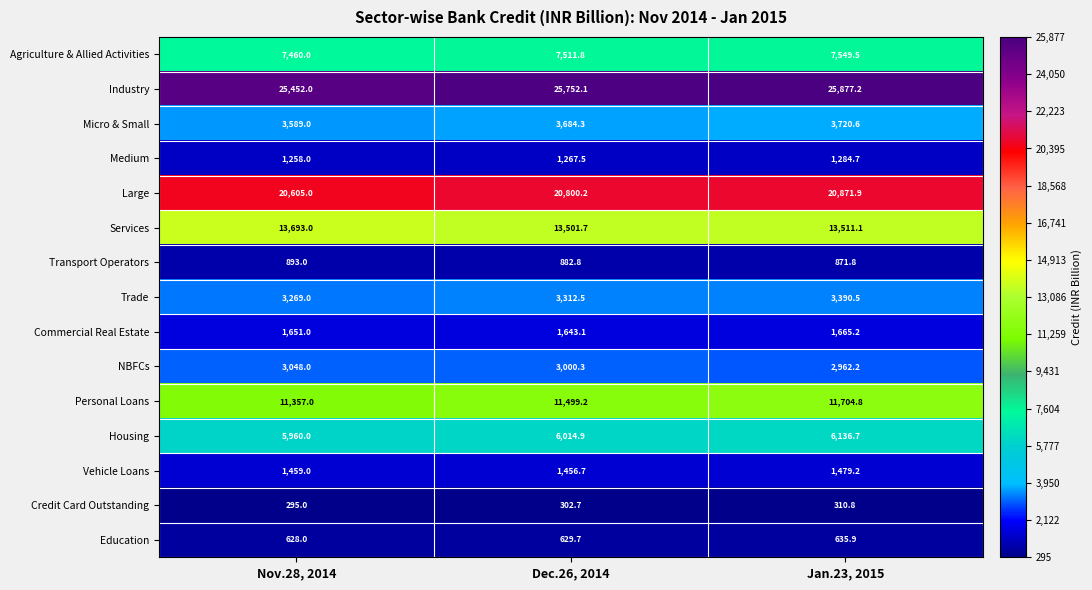

How many values in the Large series exceed 20800?

2